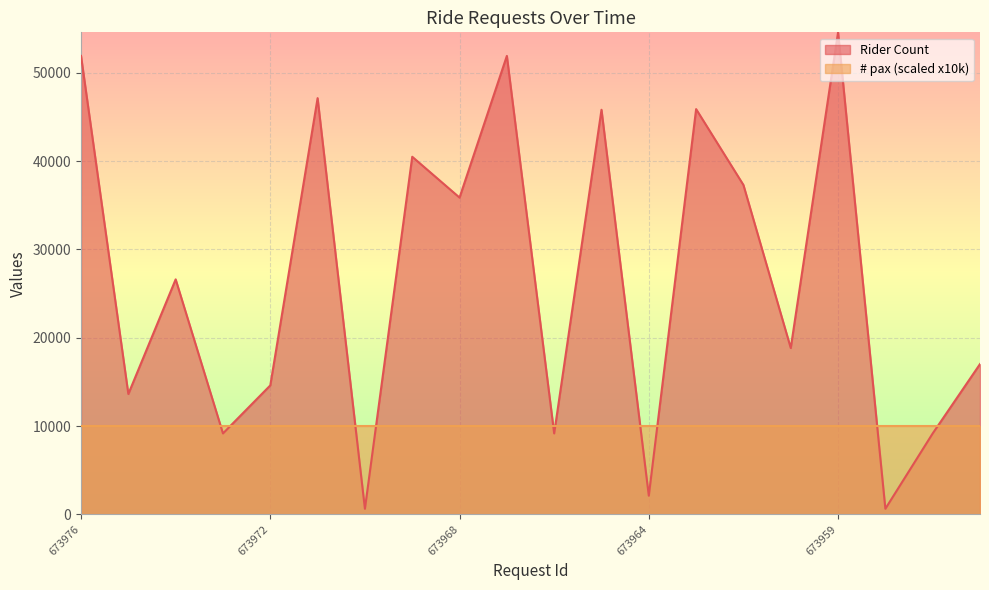

Which has a higher value, 673972 or 673962?

673962